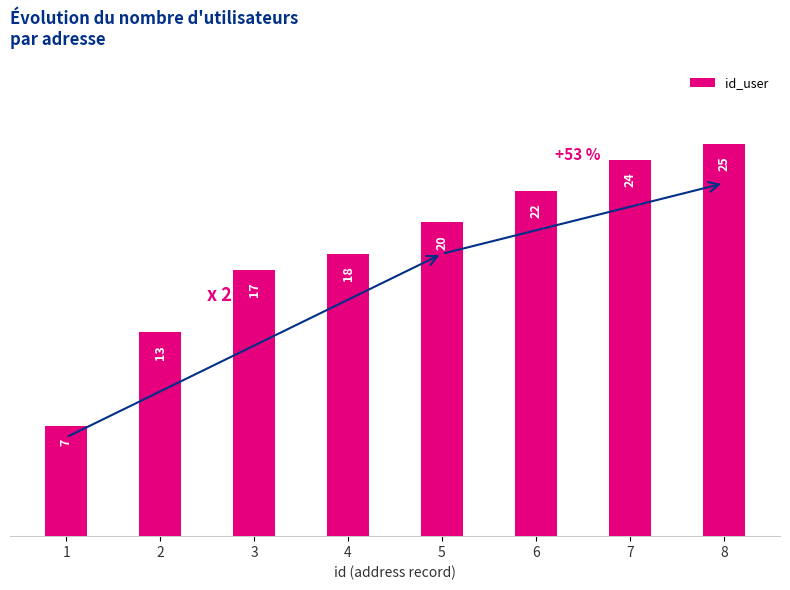

What value does the data have at 7, to the nearest 5?

25